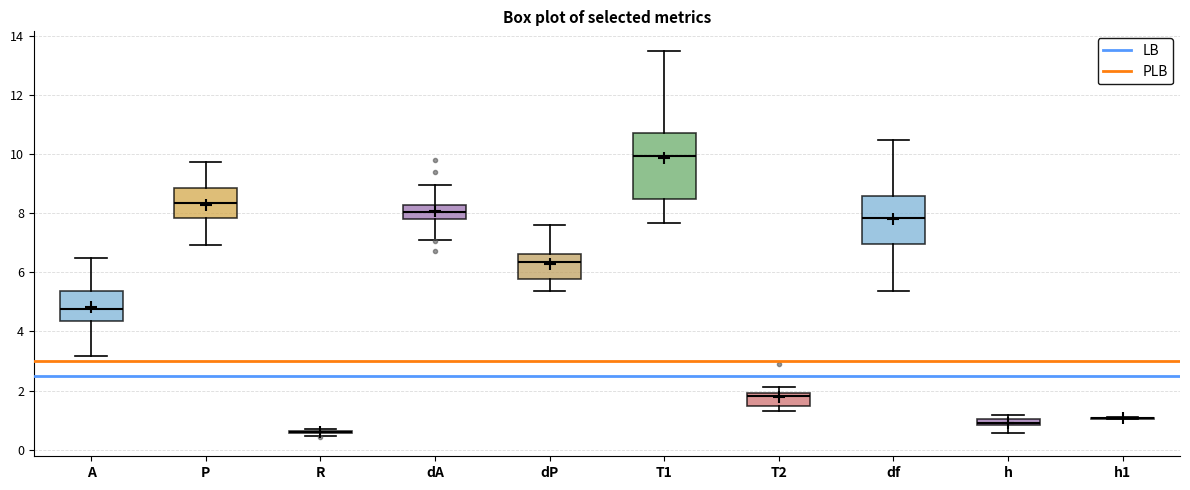

Where does the median line of the box for T1 sit on the y-axis? The values are not printed on the chart, so give them approximately, as read against the axis.

10.0